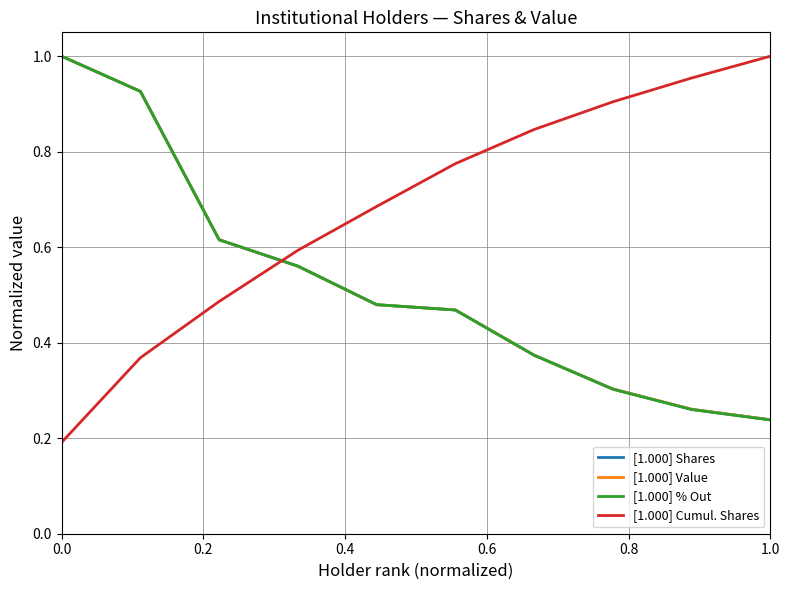

What are all the series names shown in the legend?

[1.000] Shares, [1.000] Value, [1.000] % Out, [1.000] Cumul. Shares